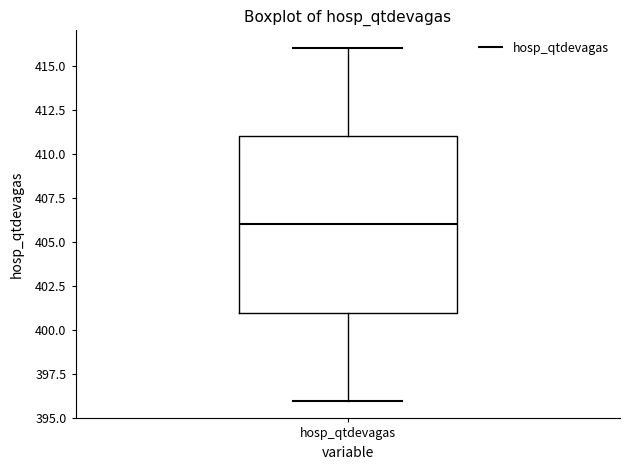

Transcribe this box plot: give where the median line is, the range the box spans, and where the two whiskers end, as read against the y-axis. The values are not printed on the chart, so give them approximately, as read against the axis.

median 406, box 401 to 411, whiskers 396 to 416